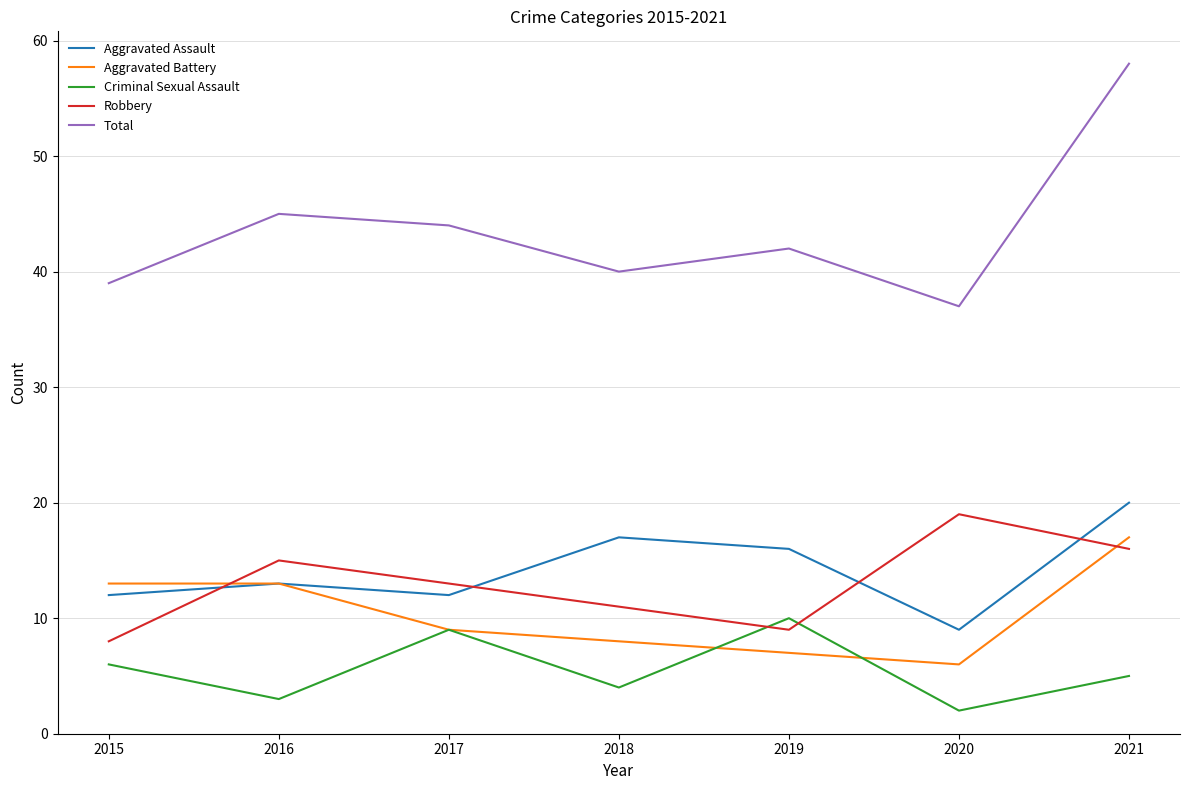

Where is the first local minimum for Aggravated Assault?

2017